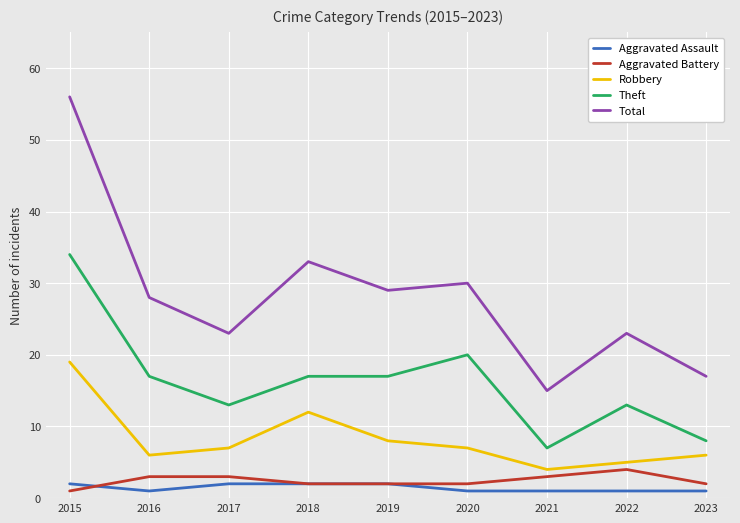

Which series has the widest spread of values?

Total